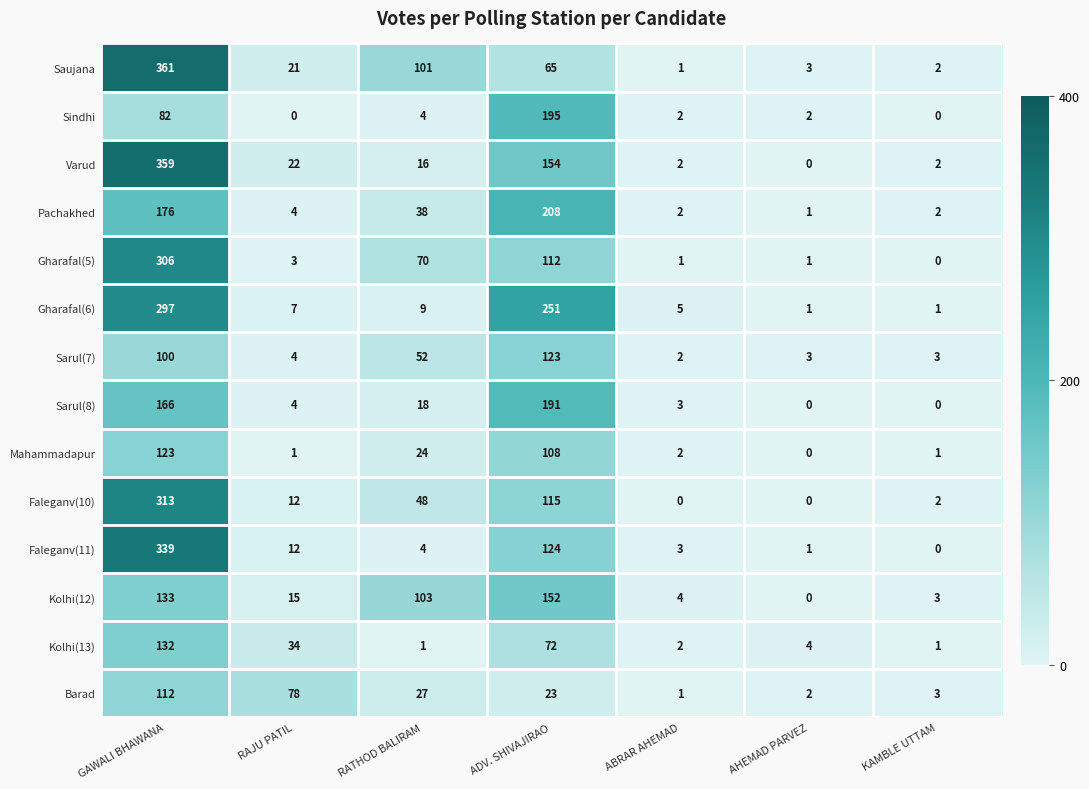

What is the difference between the highest and lowest values at ABRAR AHEMAD?

5